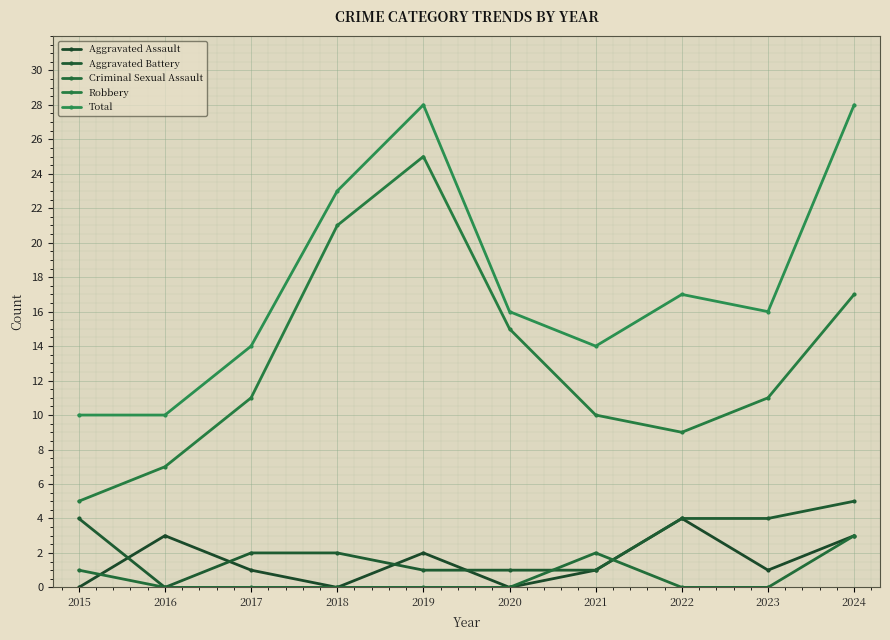

Which has a higher value, 2020 or 2015?

2020